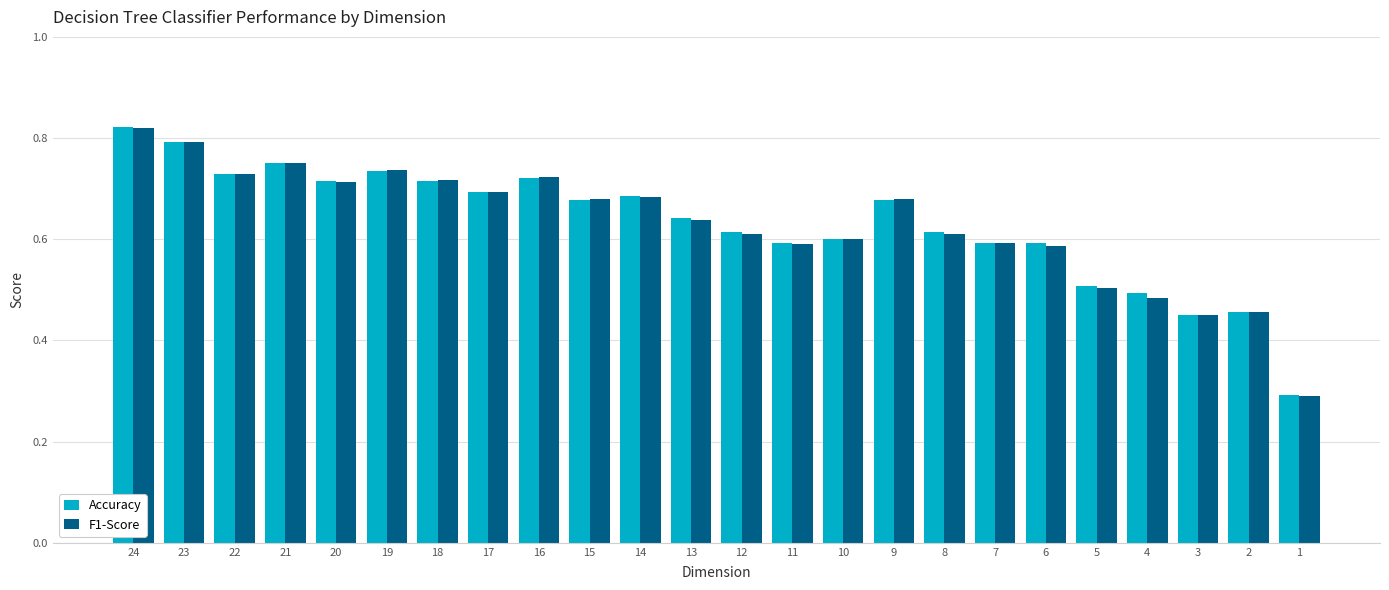

What is the sum of all F1-Score values?

15.1